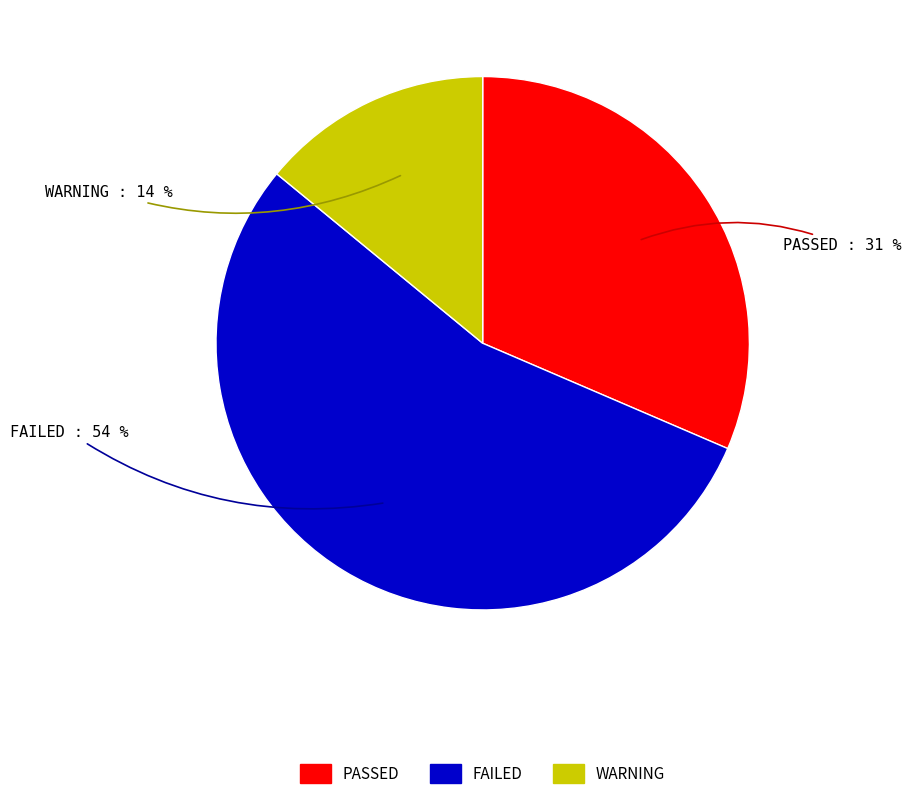

How many slices are in this pie chart?

3